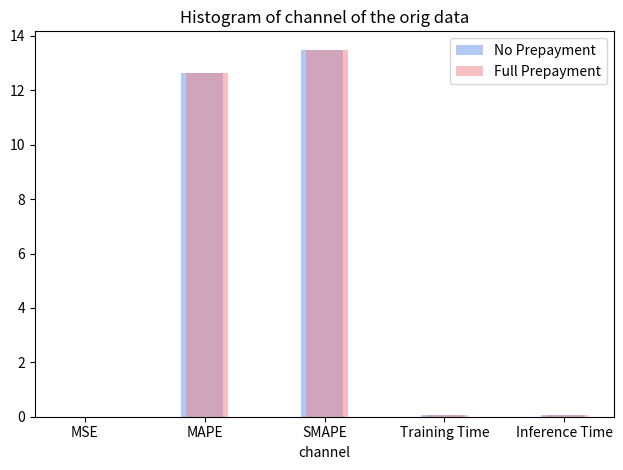

What is the sum of the Full Prepayment values at SMAPE and Inference Time?

13.6